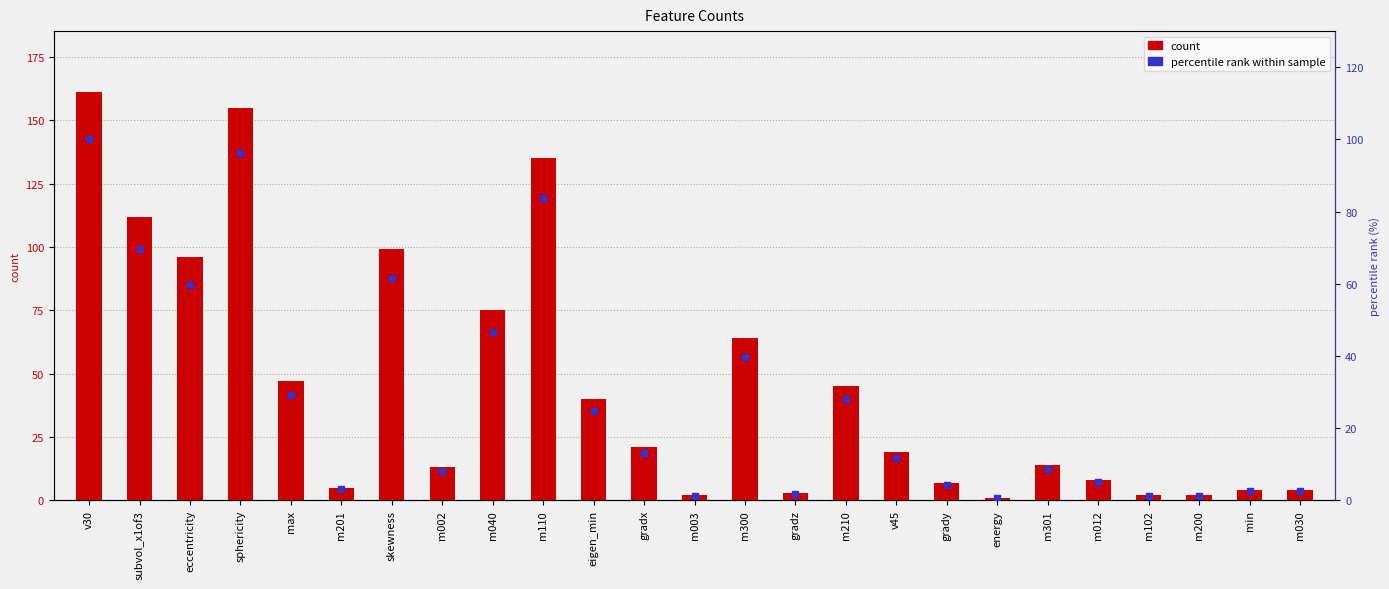

At which category is the sum across all series the highest?

v30